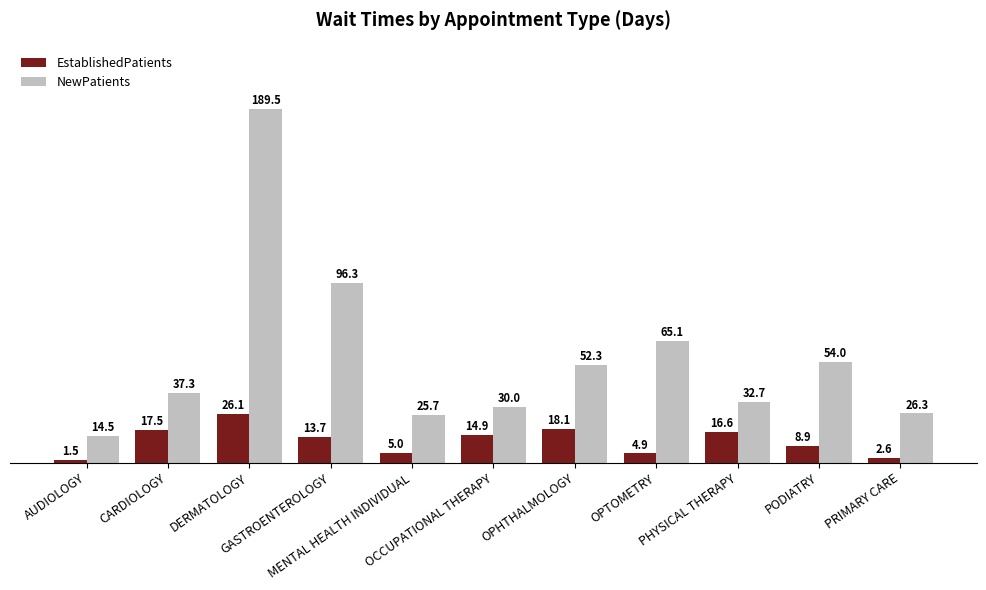

Which series has the largest range (max minus min)?

NewPatients